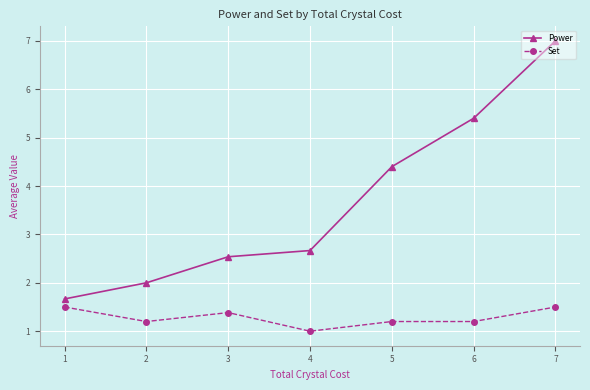

At how many categories does at least one series exceed 4?

3